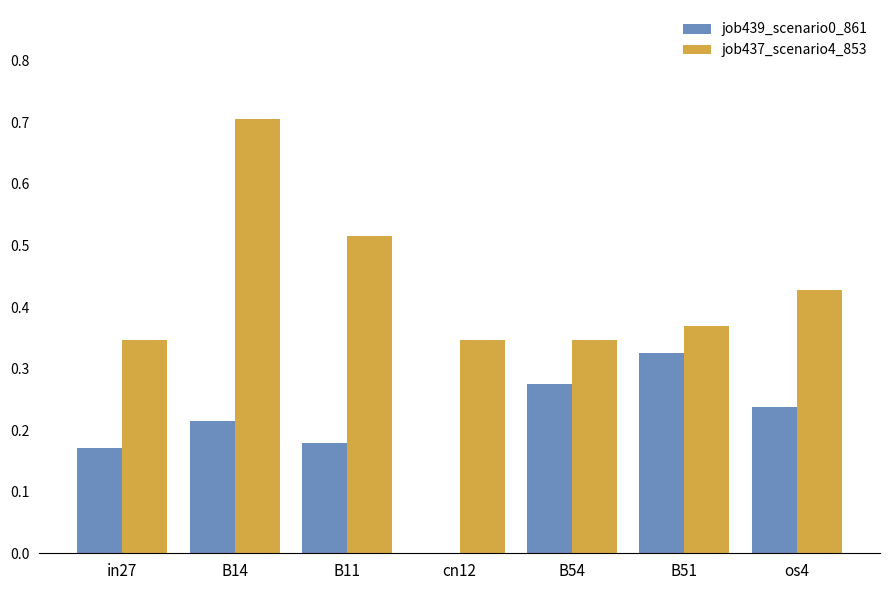

Which series has the largest total across all categories?

job437_scenario4_853